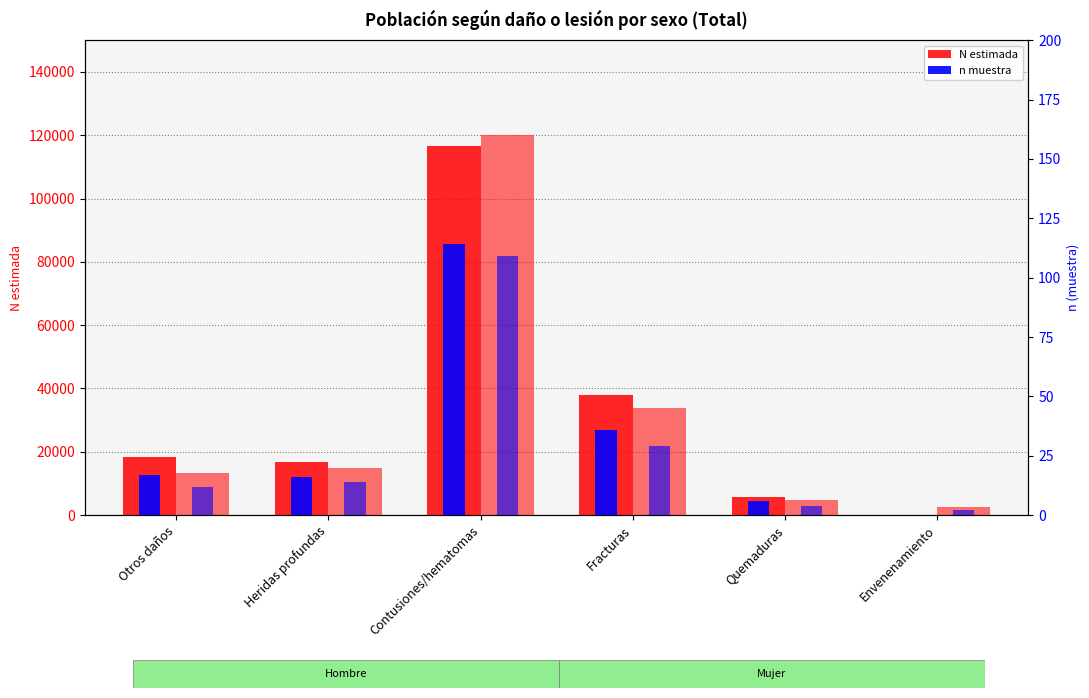

What is the average value of the n muestra Mujer series?

28